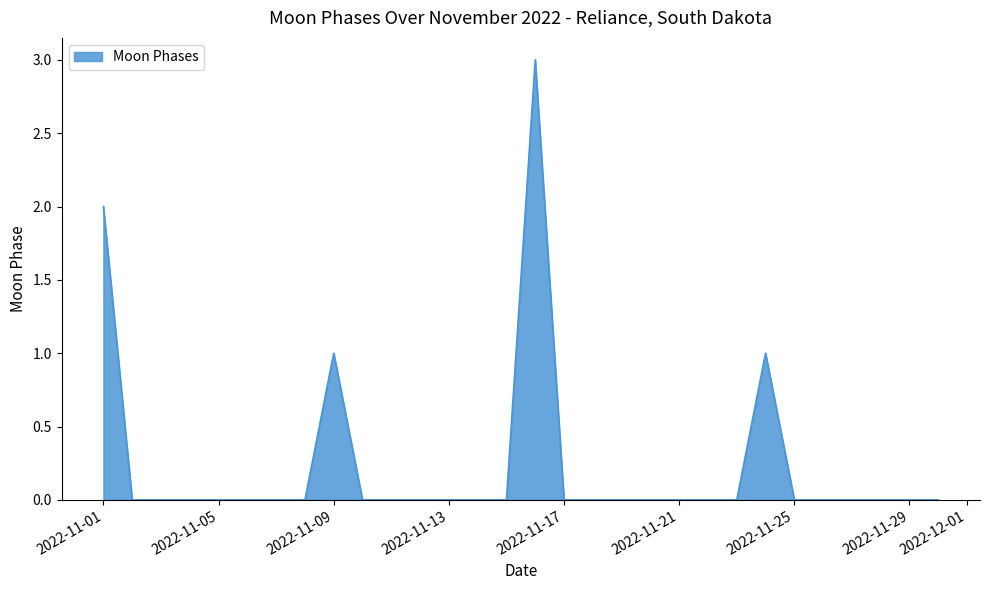

Does the chart have visible grid lines?

No